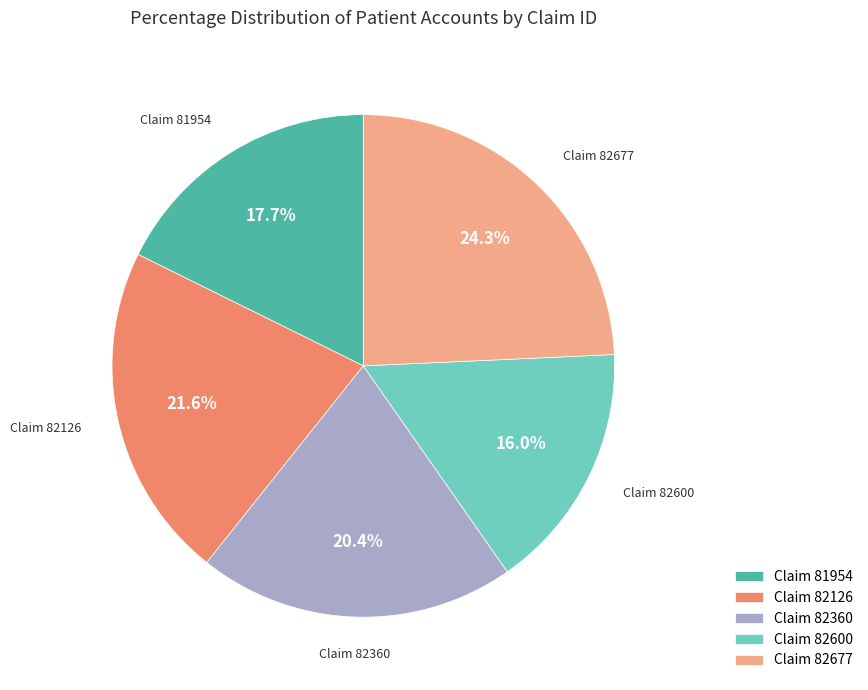

What is the ratio of the value at Claim 82126 to the value at Claim 82677?

0.9